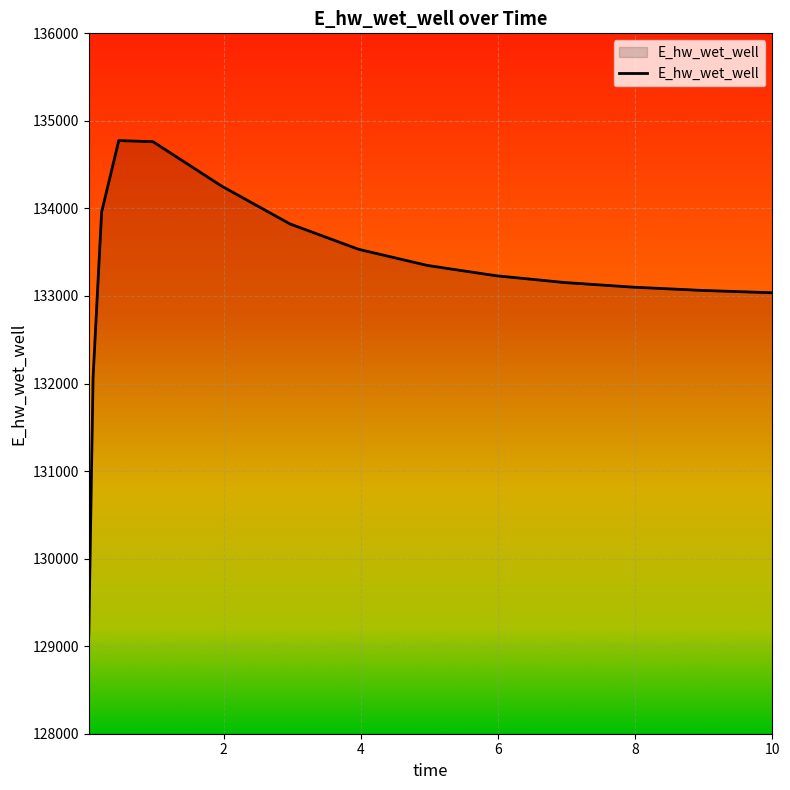

What is the difference between the maximum and minimum values?

5650.1